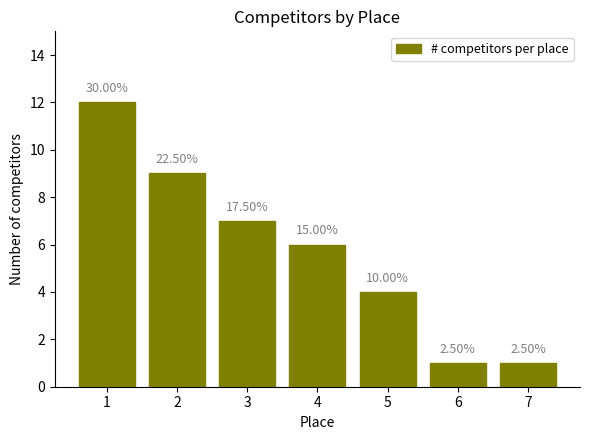

How many bars are there in total?

7